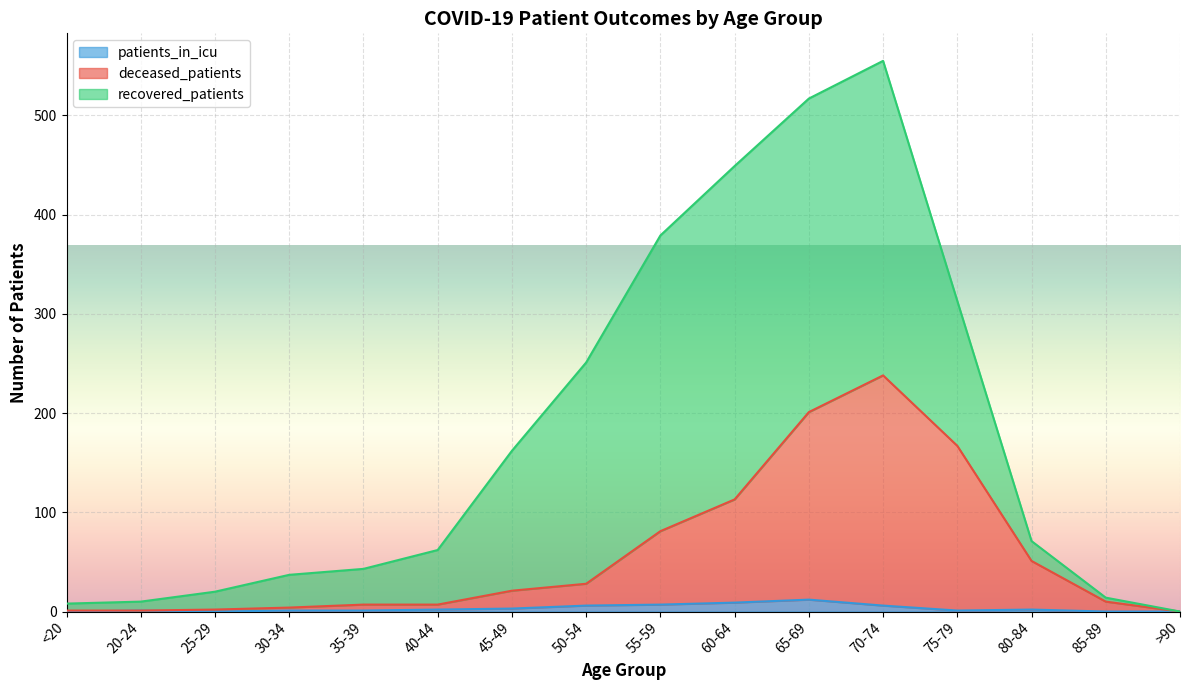

How many lines are shown in the chart?

3